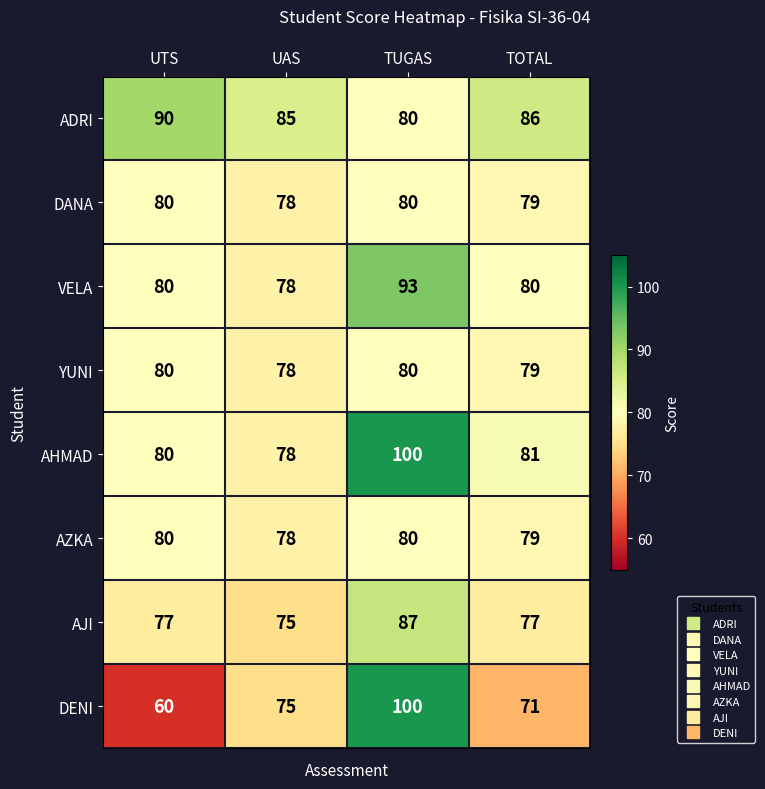

Read the AHMAD value at TUGAS, to the nearest 5.

100